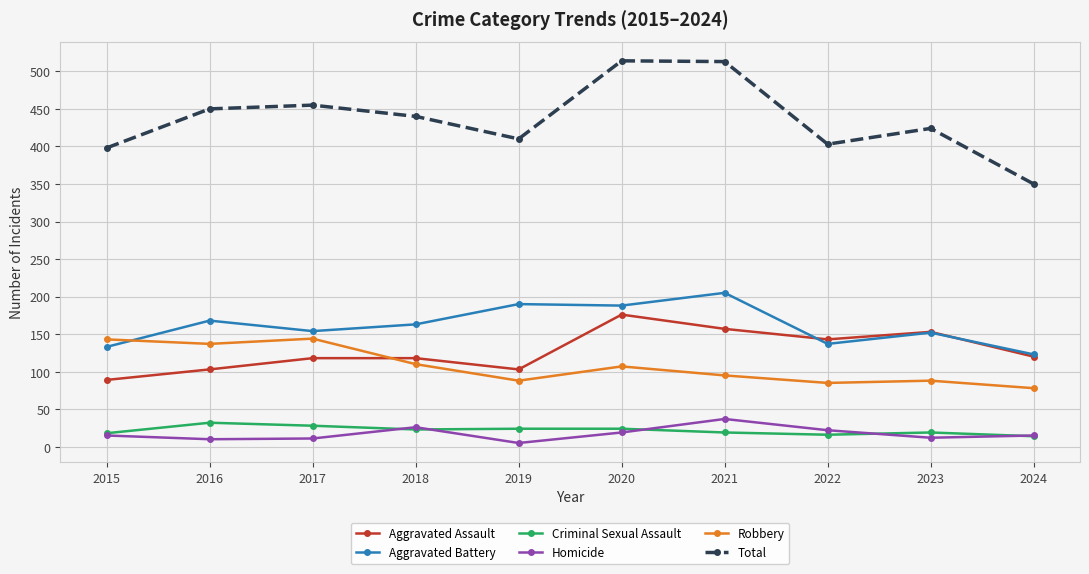

In Total, how many points are higher than both neighbors (excluding endpoints)?

3